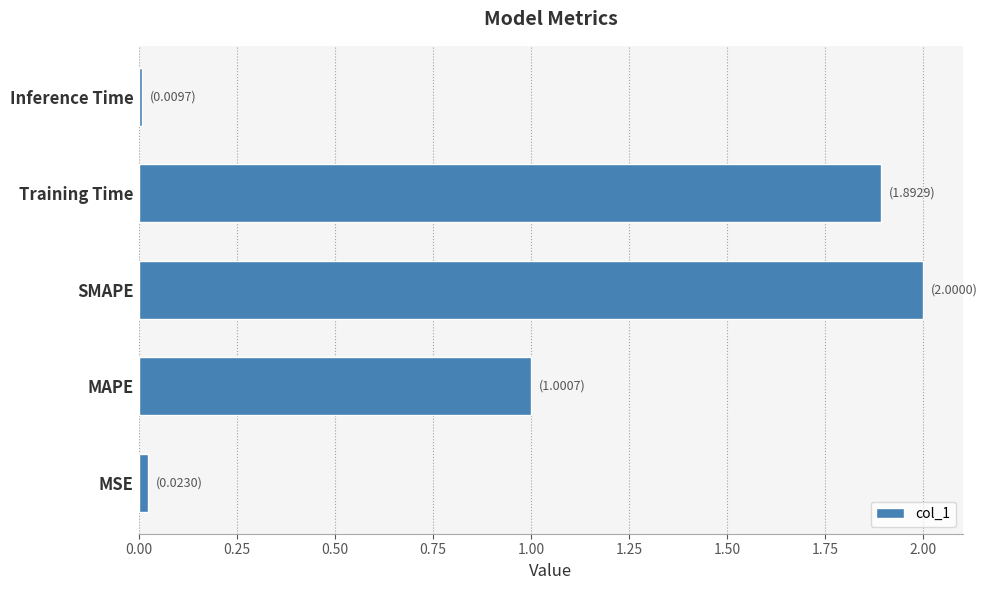

Are the bars grouped side by side (vs. stacked)?

No